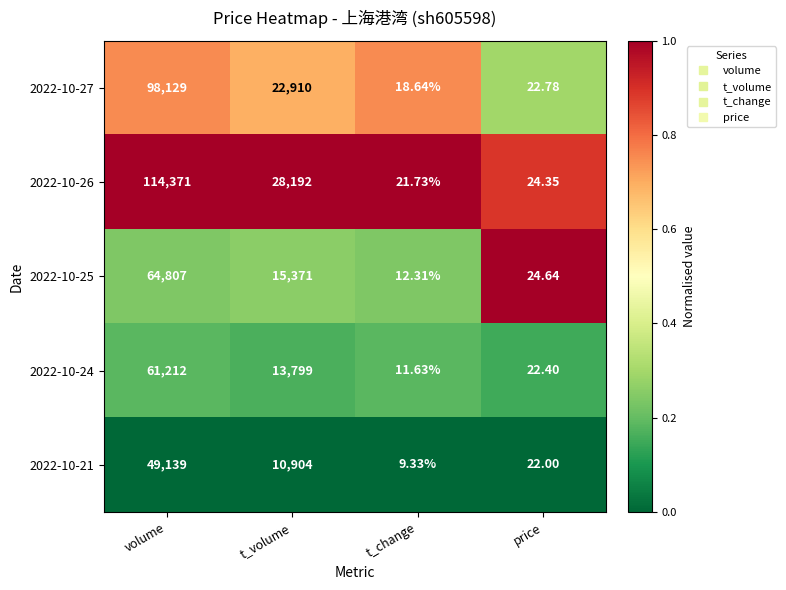

Where does the 2022-10-26 series first go above 28192?

volume